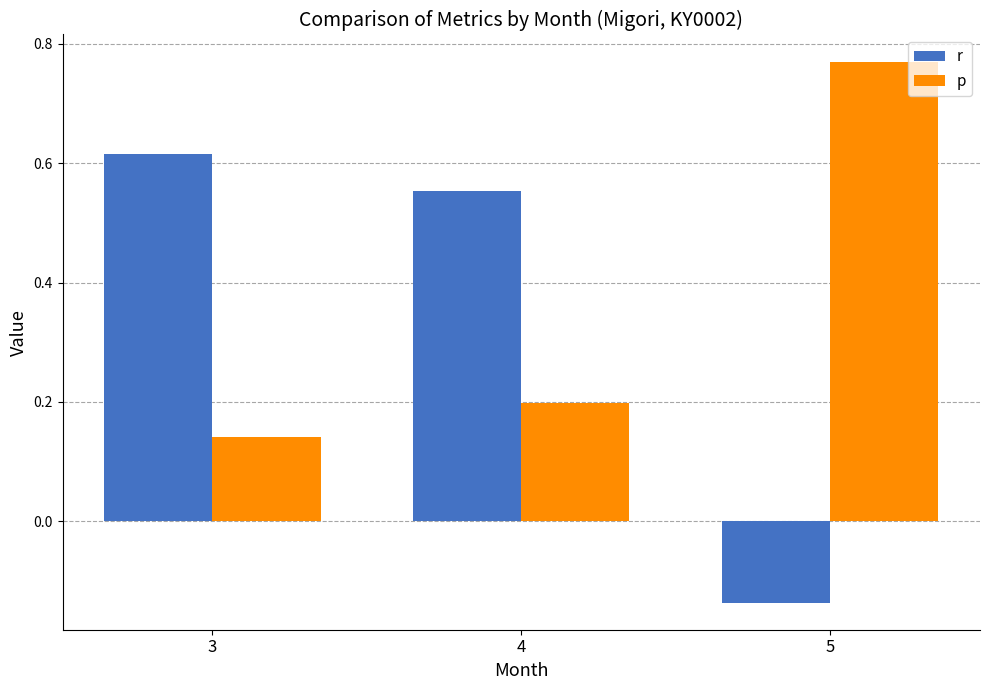

True or false: r has a value of 1.1 at 3.

False